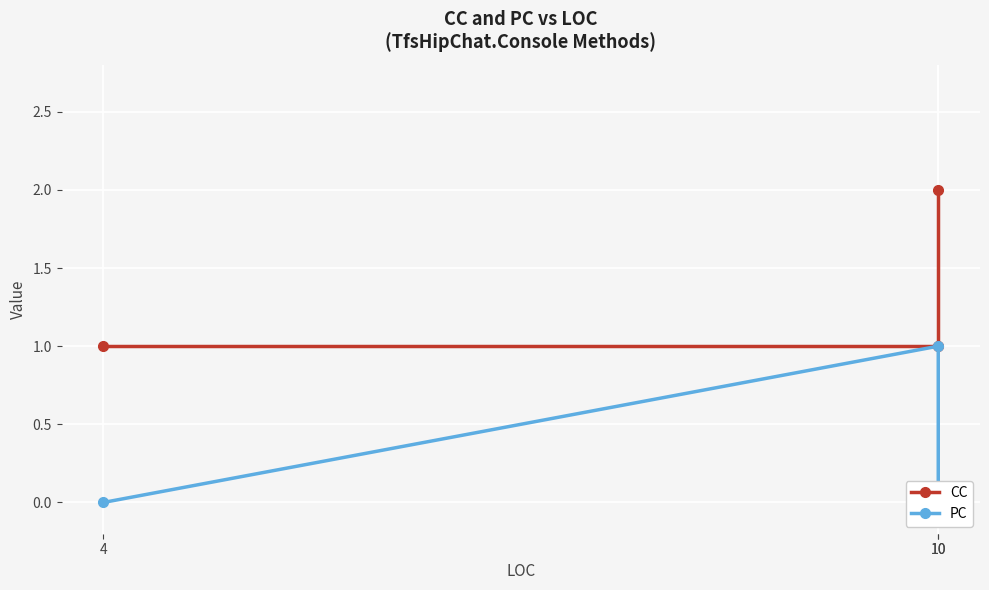

What is the difference between the maximum and minimum values in the CC series?

1